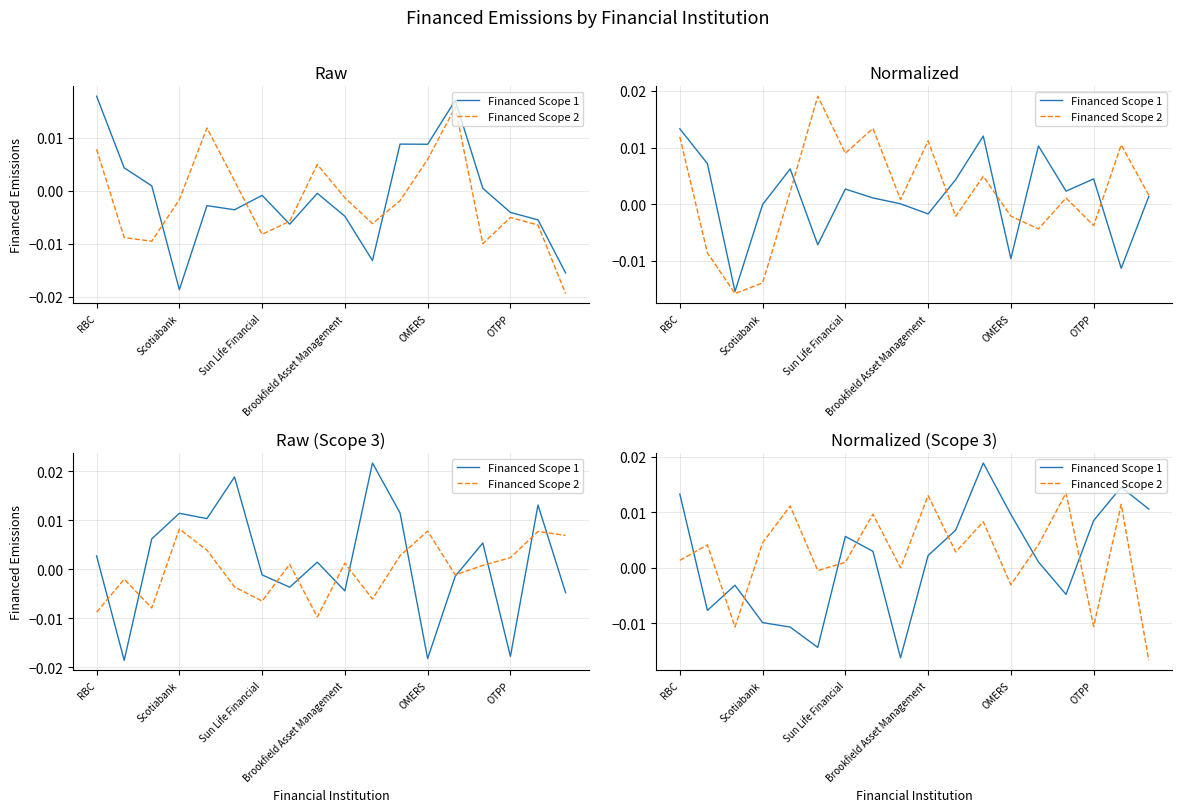

How many data points does each series have?

18